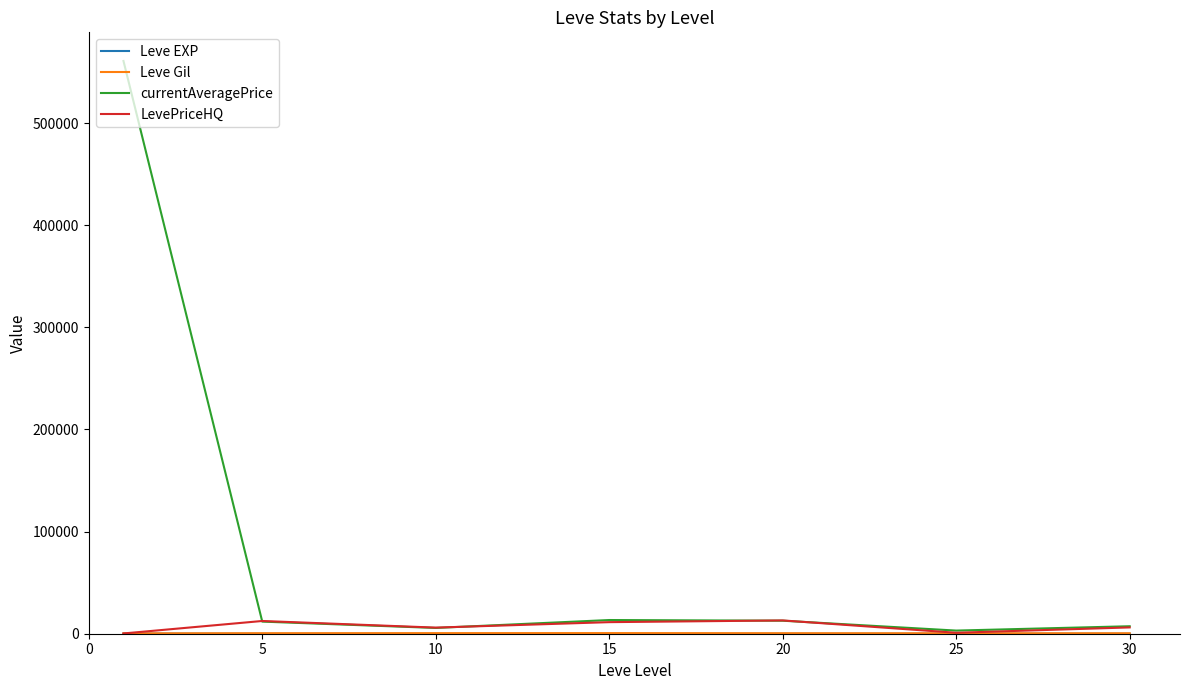

Which series has the largest total across all categories?

currentAveragePrice